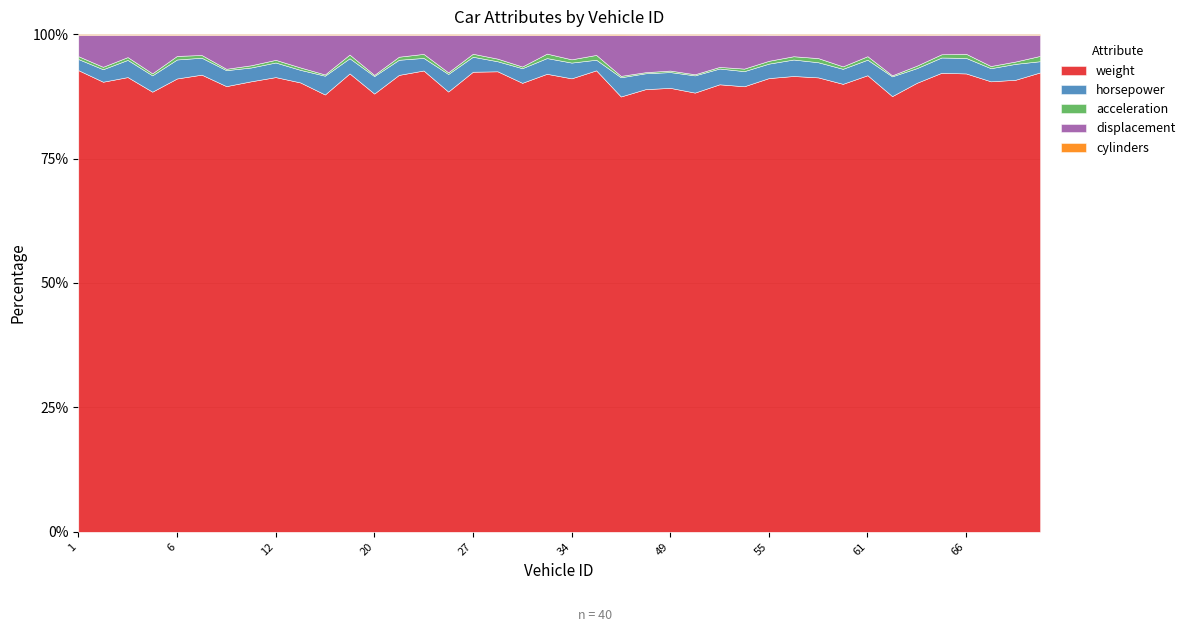

What is the total value across all series at 17?

2459.2